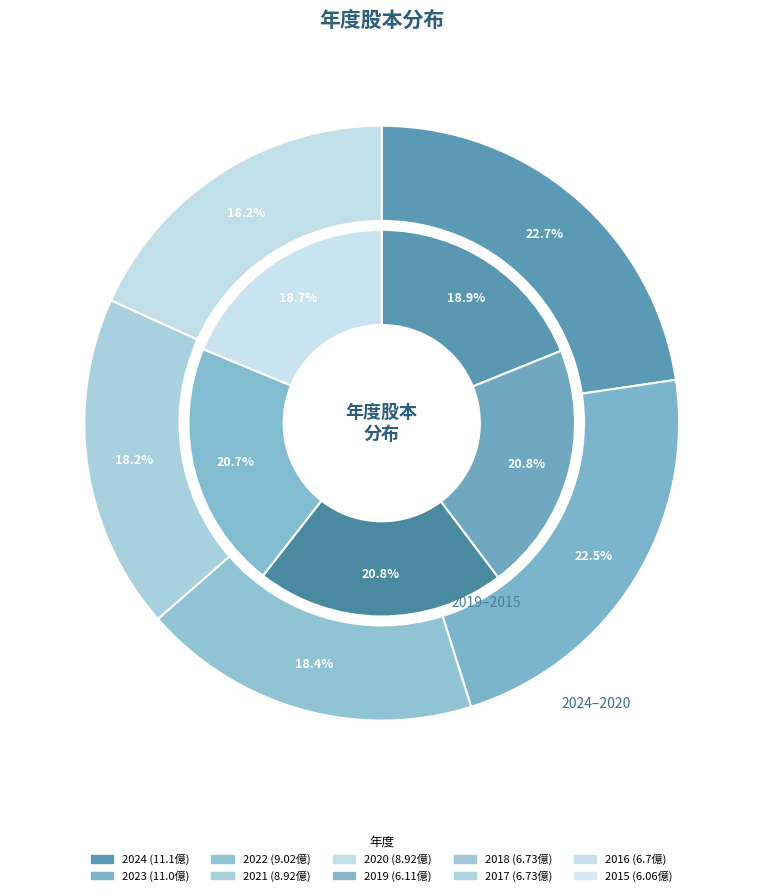

Rank the categories by value from lowest to highest.

2015, 2019, 2016, 2018, 2017, 2021, 2020, 2022, 2023, 2024